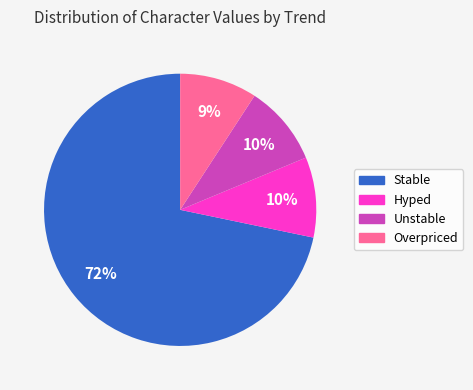

Count the number of slices in the pie.

4